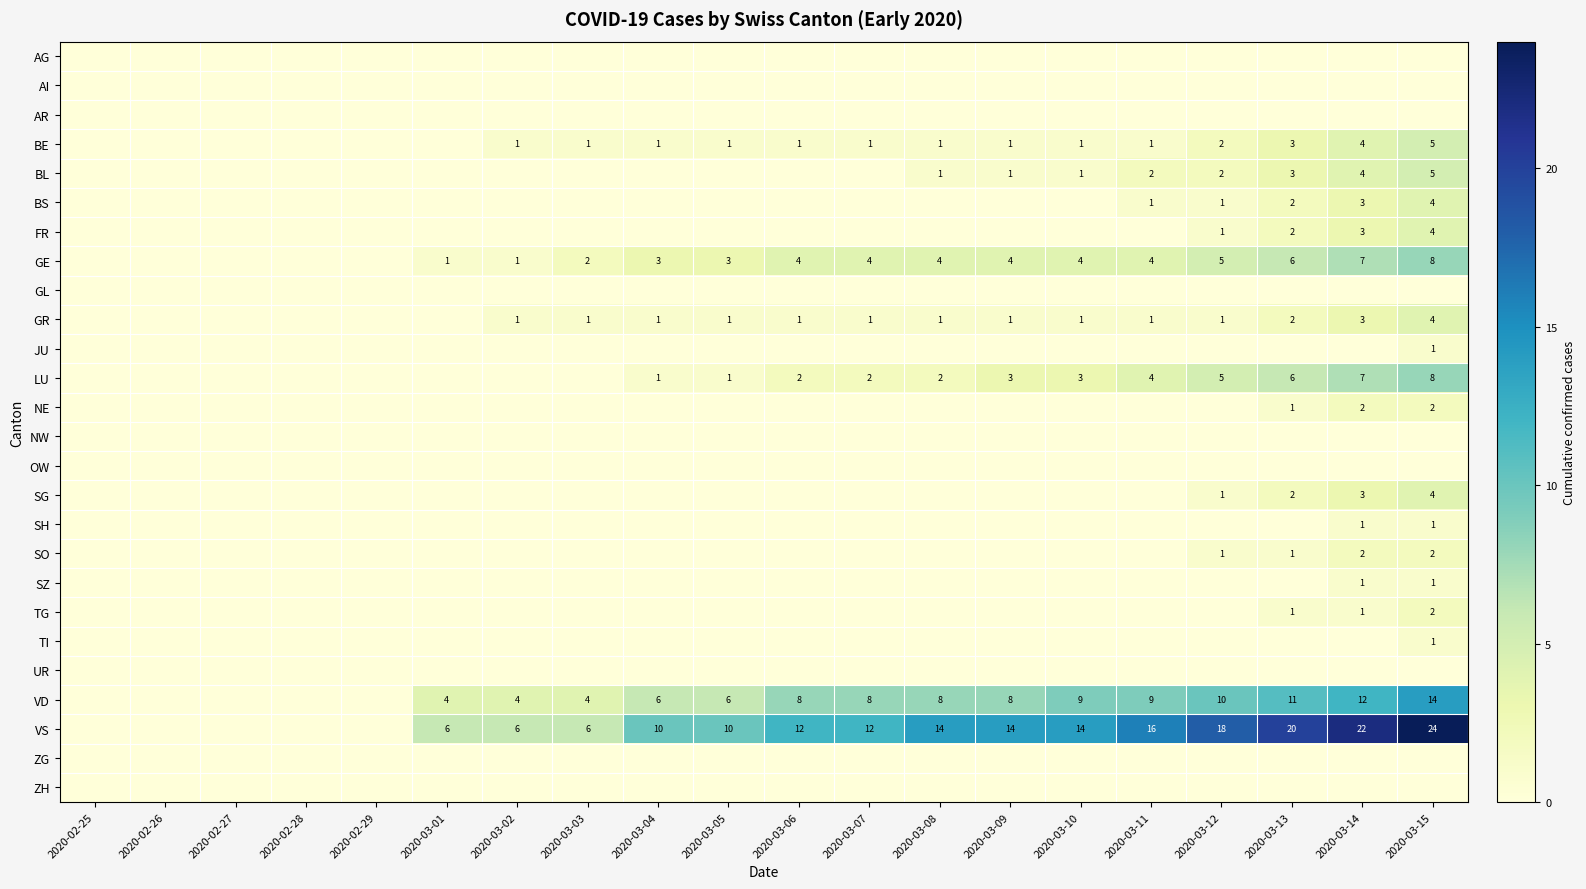

The VS series shows 8 at 2020-03-07. True or false?

False